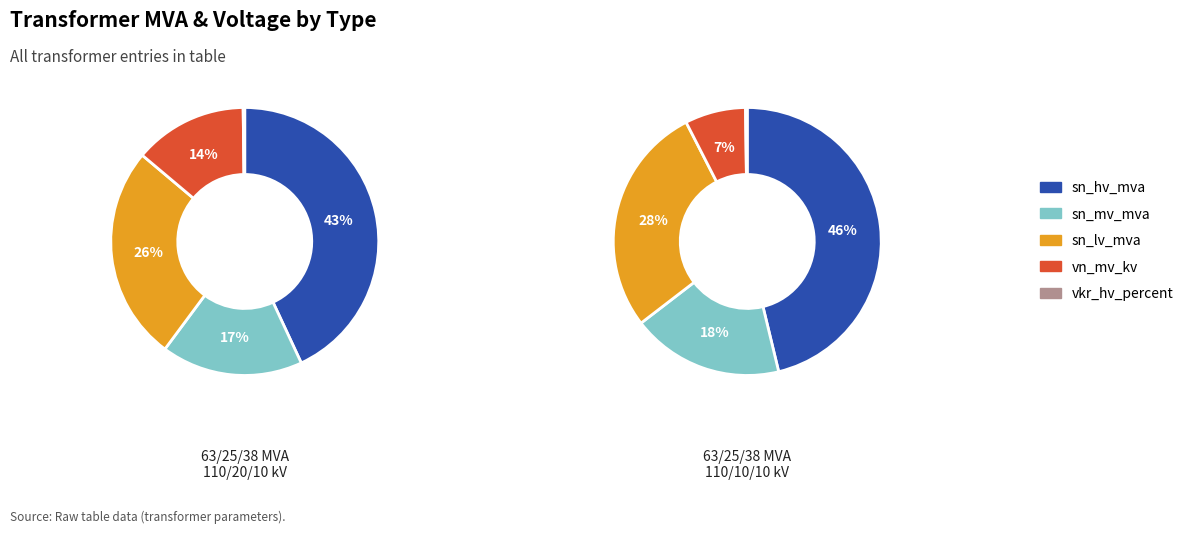

Is there any slice that represents more than half of the pie?

No